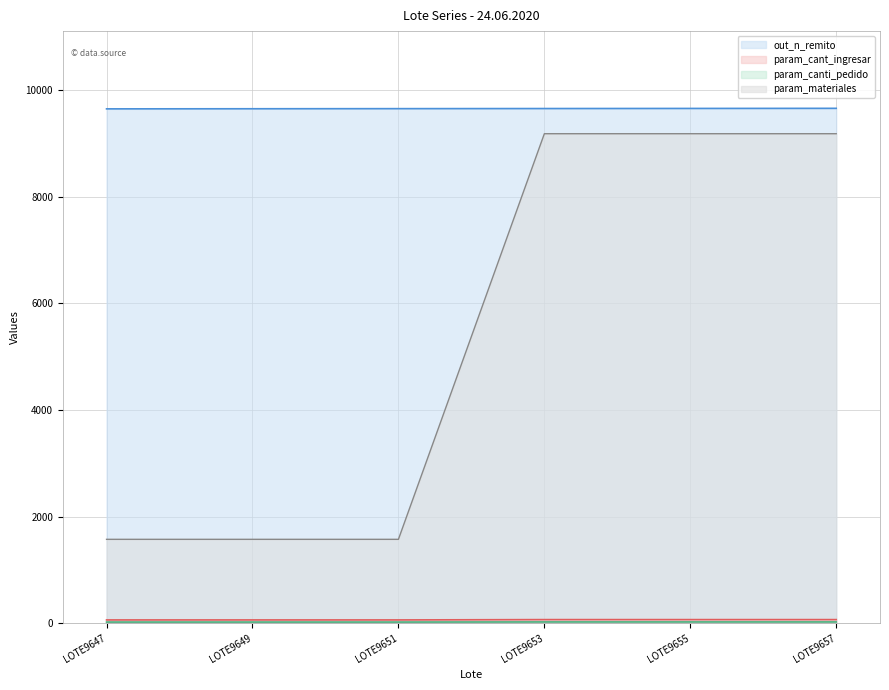

At which label does param_cant_ingresar reach its minimum?

LOTE9647